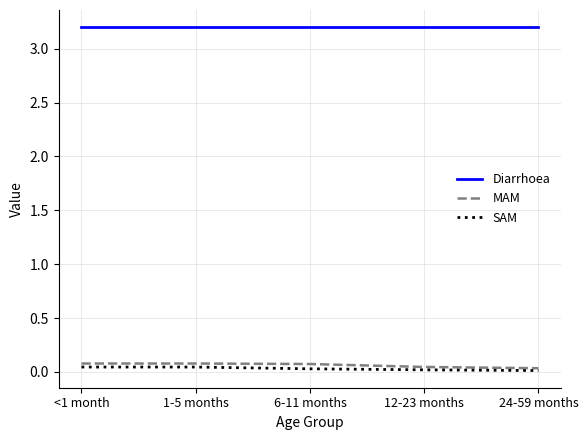

List the series in order of their peak value, lowest first.

SAM, MAM, Diarrhoea